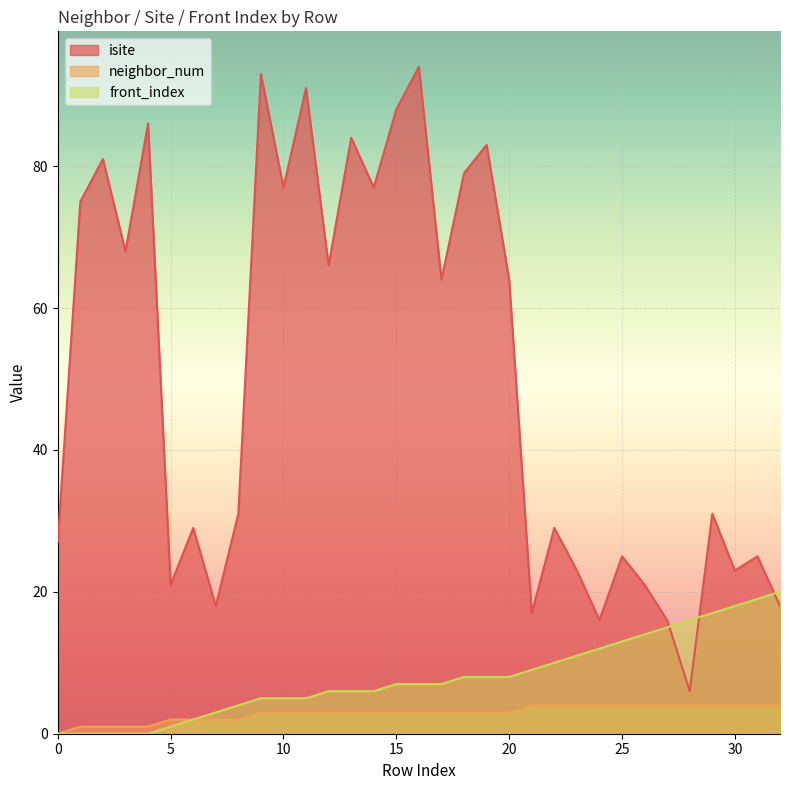

Which label corresponds to the largest value in the chart?

16